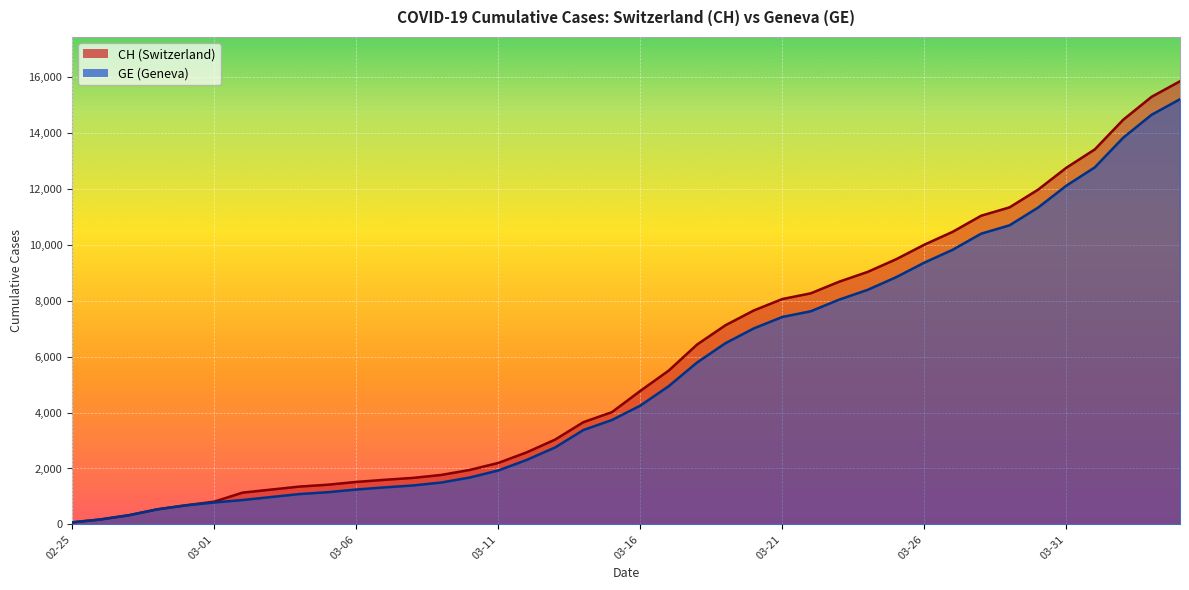

The CH series shows 3667 at 2020-03-18. True or false?

False